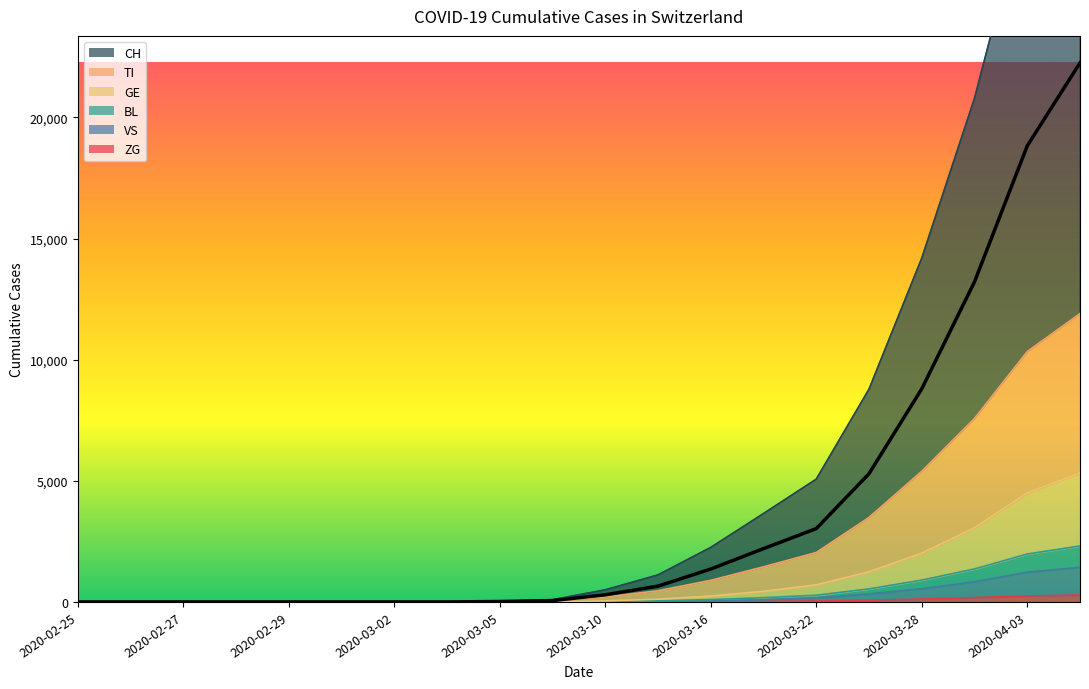

True or false: VS and CH intersect in this chart.

False